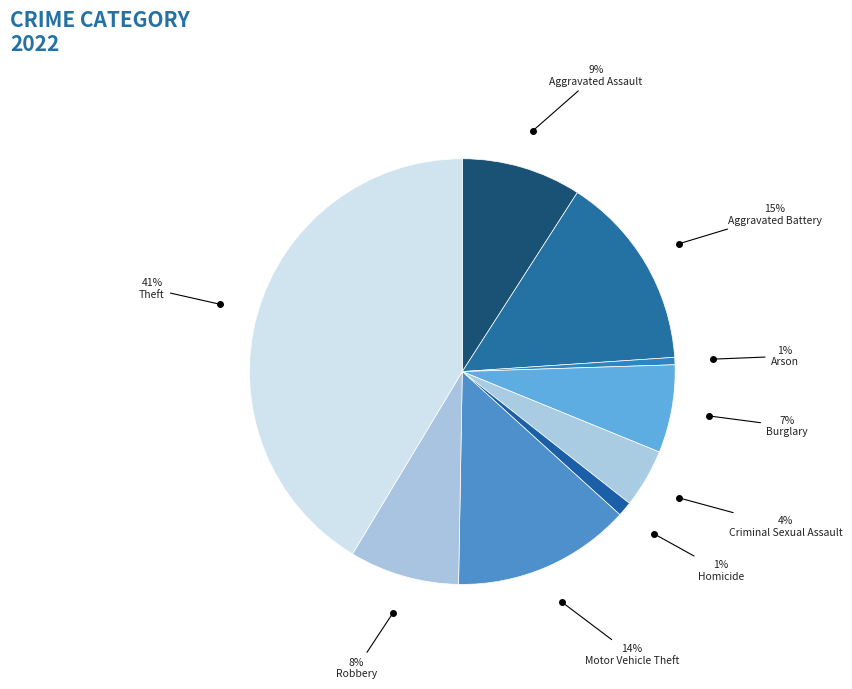

Which category has the biggest portion of the pie?

Theft